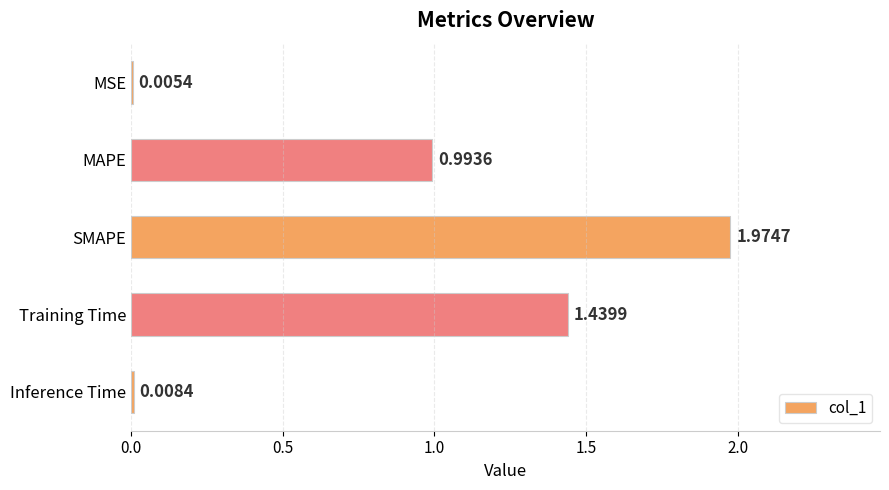

Which category has the highest value across all series?

SMAPE